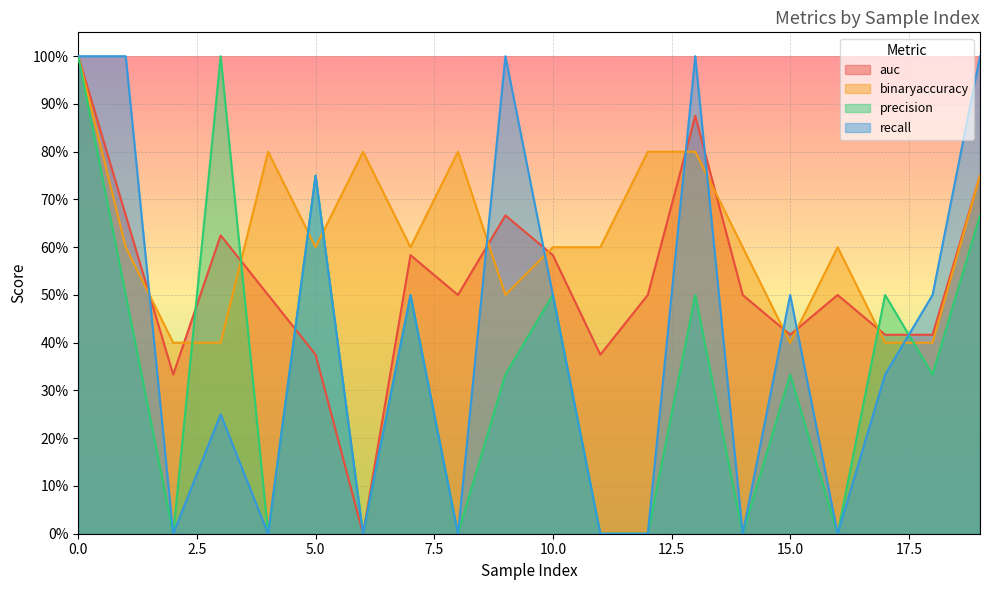

What is the value of the auc point at the 2nd from the left?

0.7